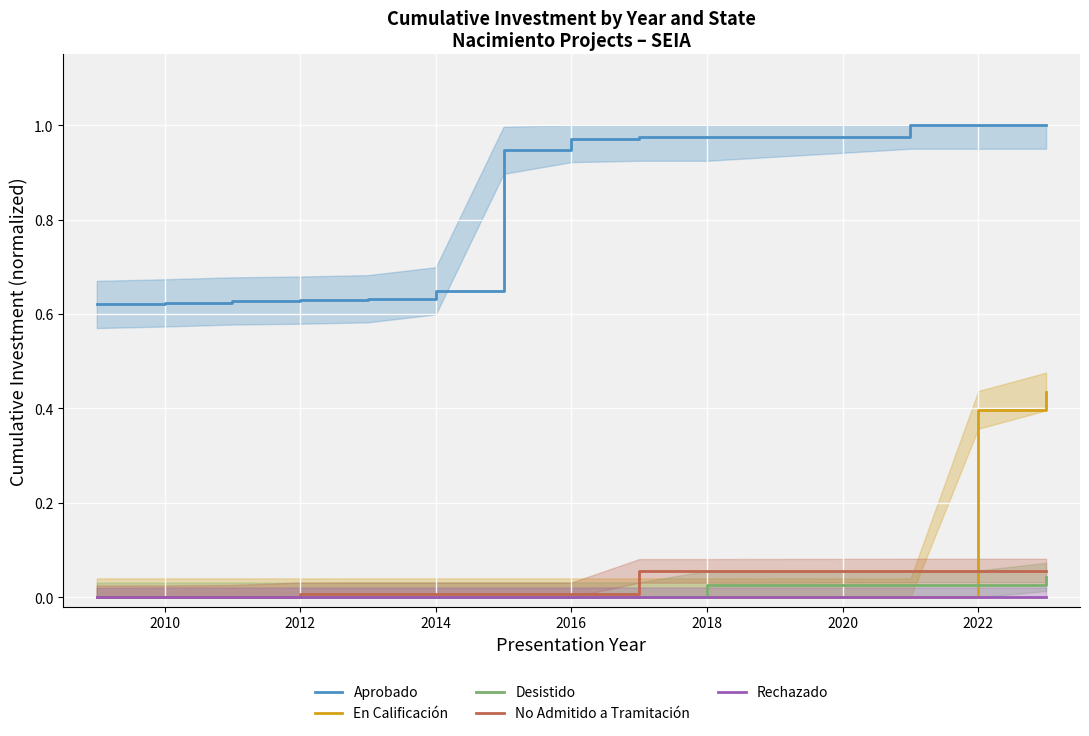

True or false: Aprobado and En Calificación cross at least once.

False